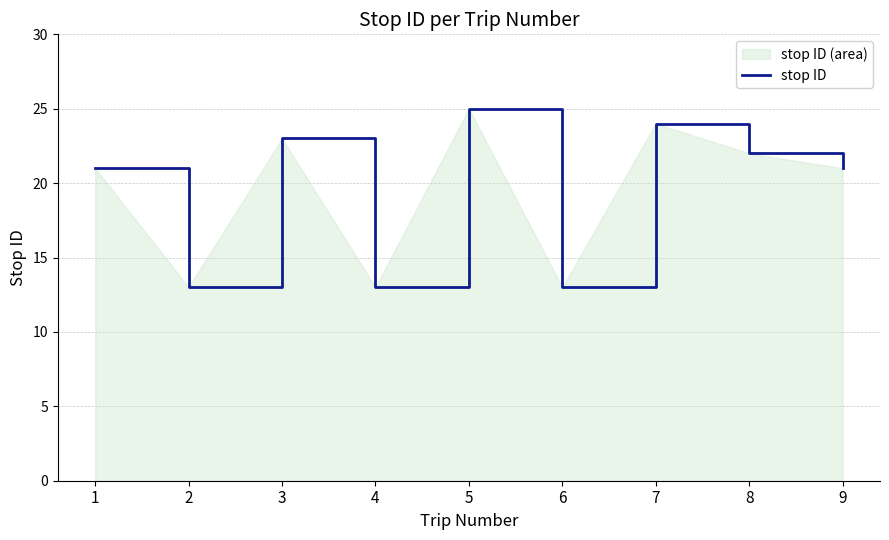

Where is the data nearest to the value 19?

1